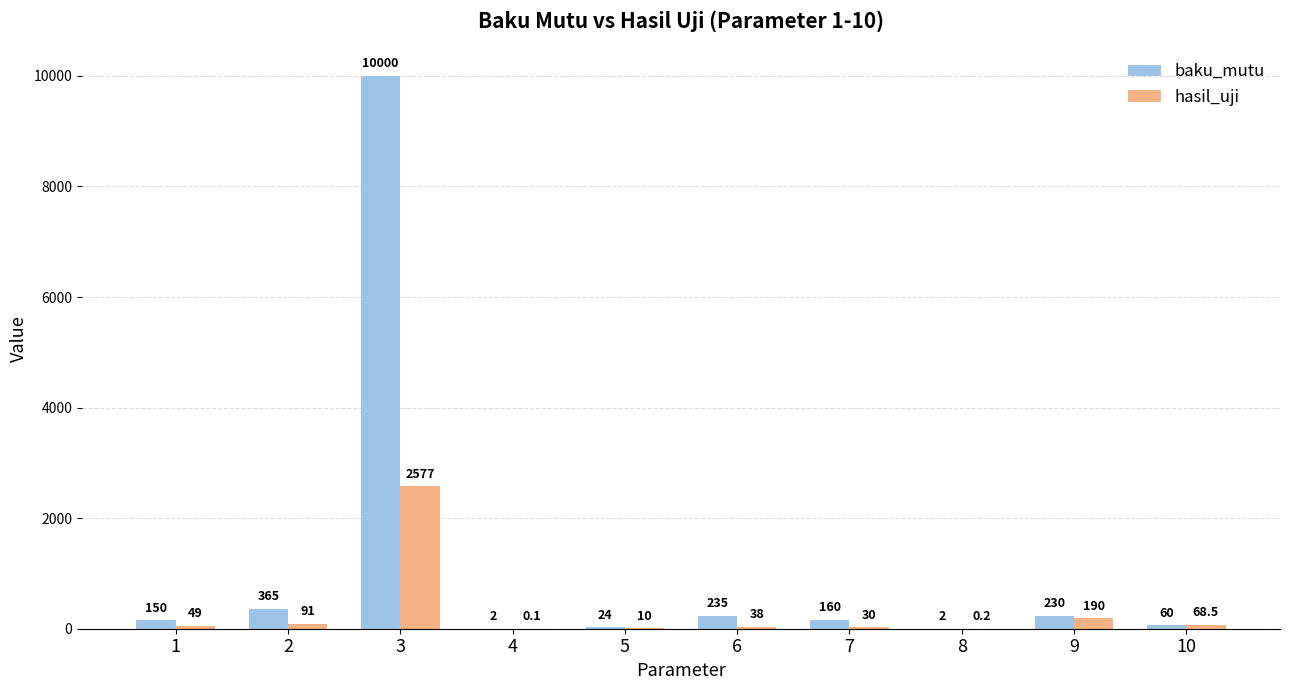

True or false: hasil_uji has a value of 38.0 at 6.

True